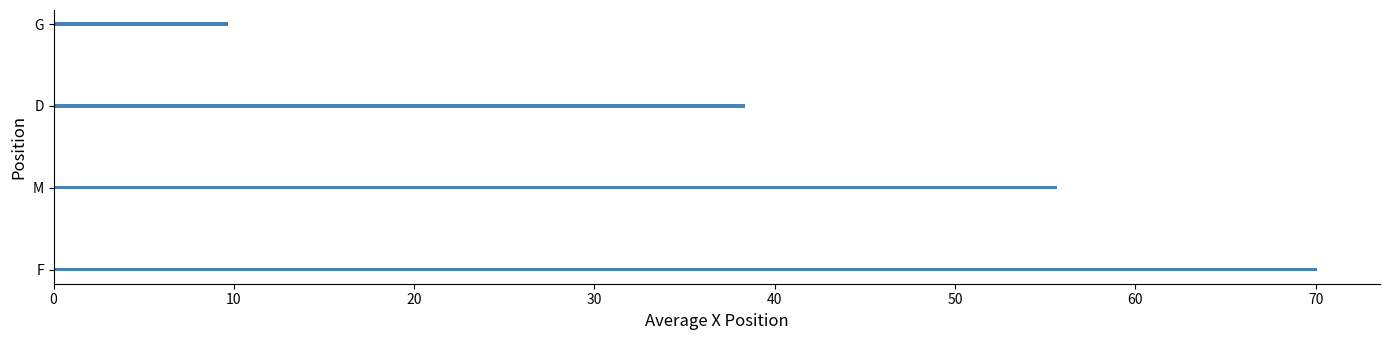

Reading bottom to top, extract all data points from this chart.

F=70.1	M=55.7	D=38.4	G=9.7